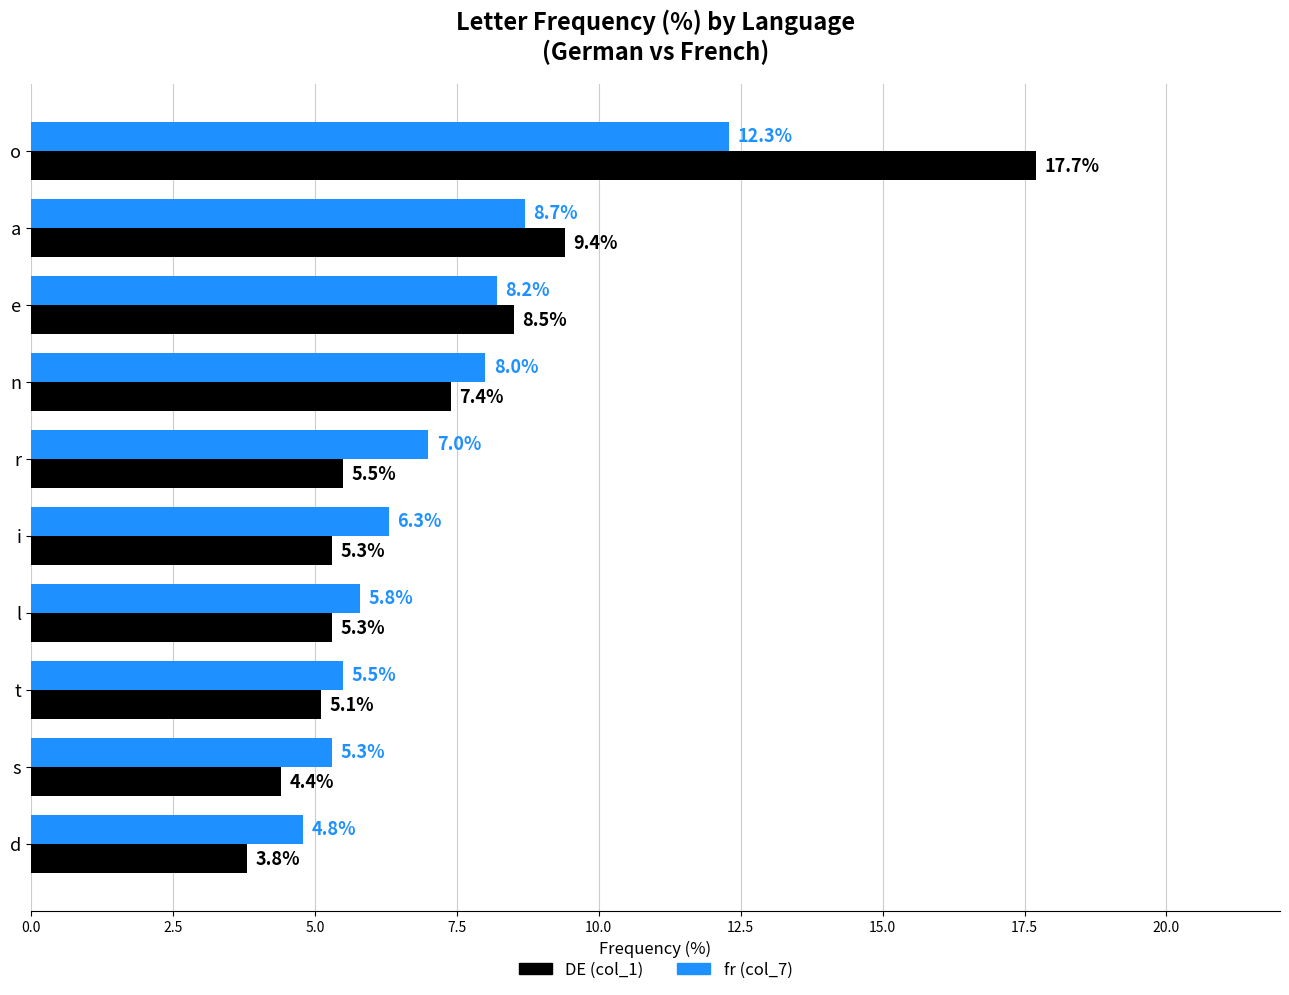

What is the maximum value for fr (col_7)?

12.3